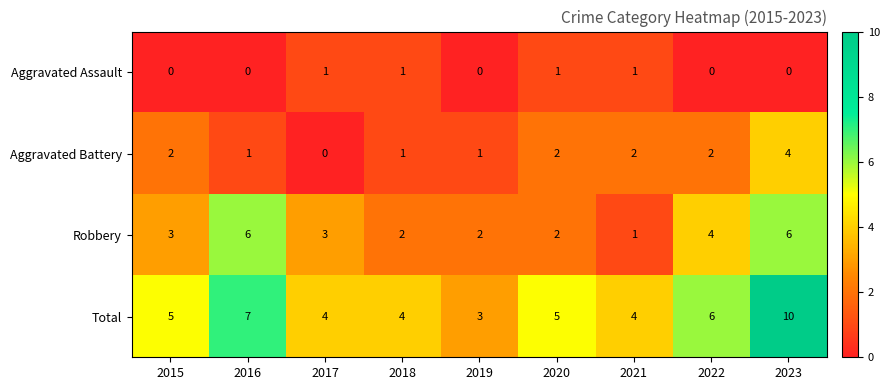

Rank the series by their average value, from highest to lowest.

Total, Robbery, Aggravated Battery, Aggravated Assault